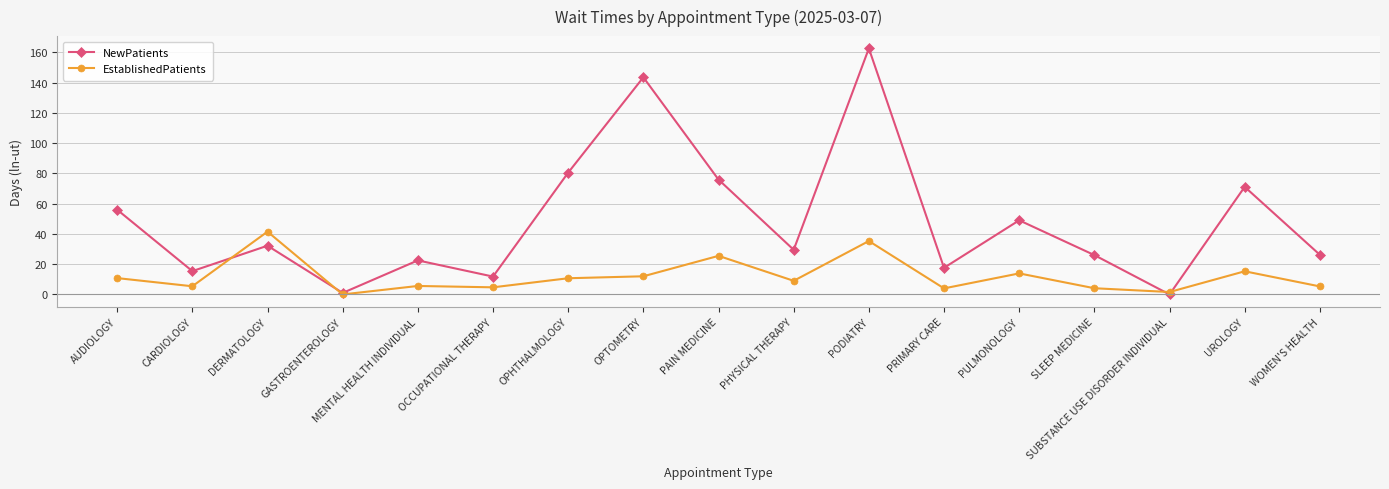

Which label corresponds to the largest value in the chart?

PODIATRY